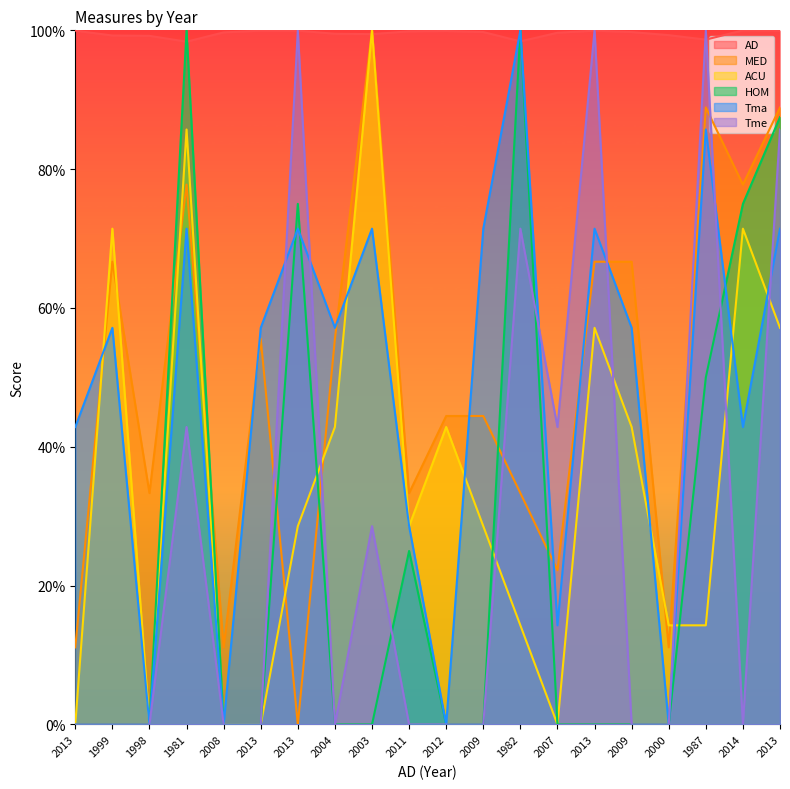

Between which two adjacent categories do MED and HOM first intersect?

1998 and 1981